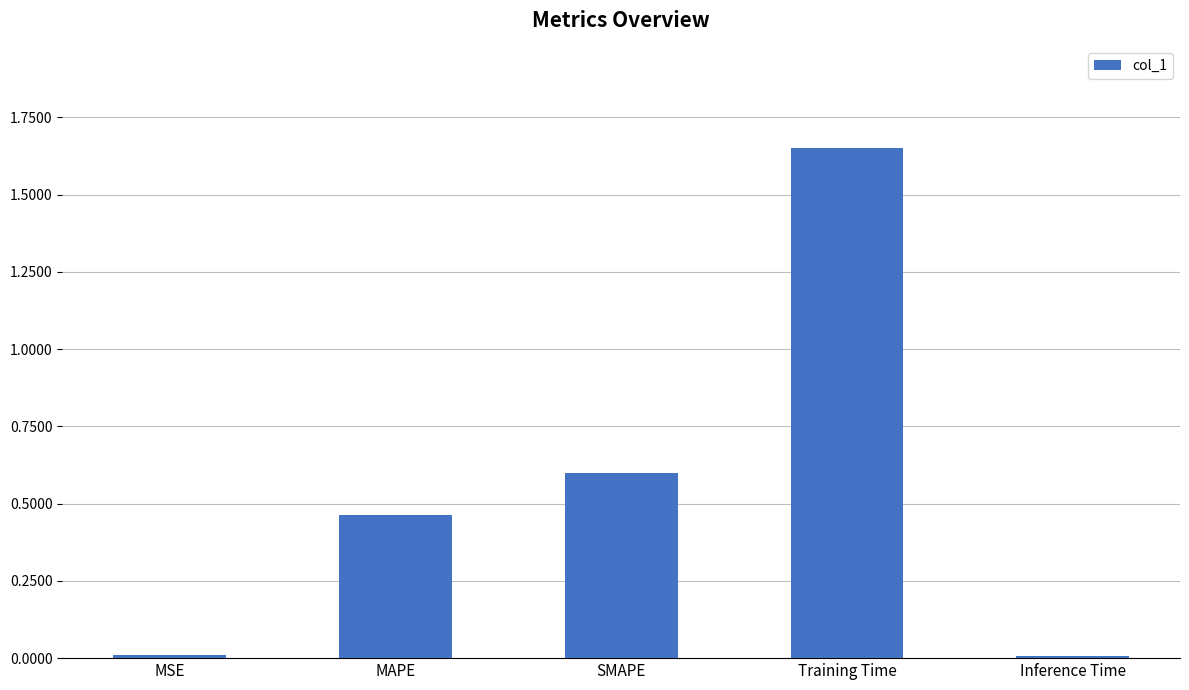

Is it true that the value at SMAPE is 1.1?

False